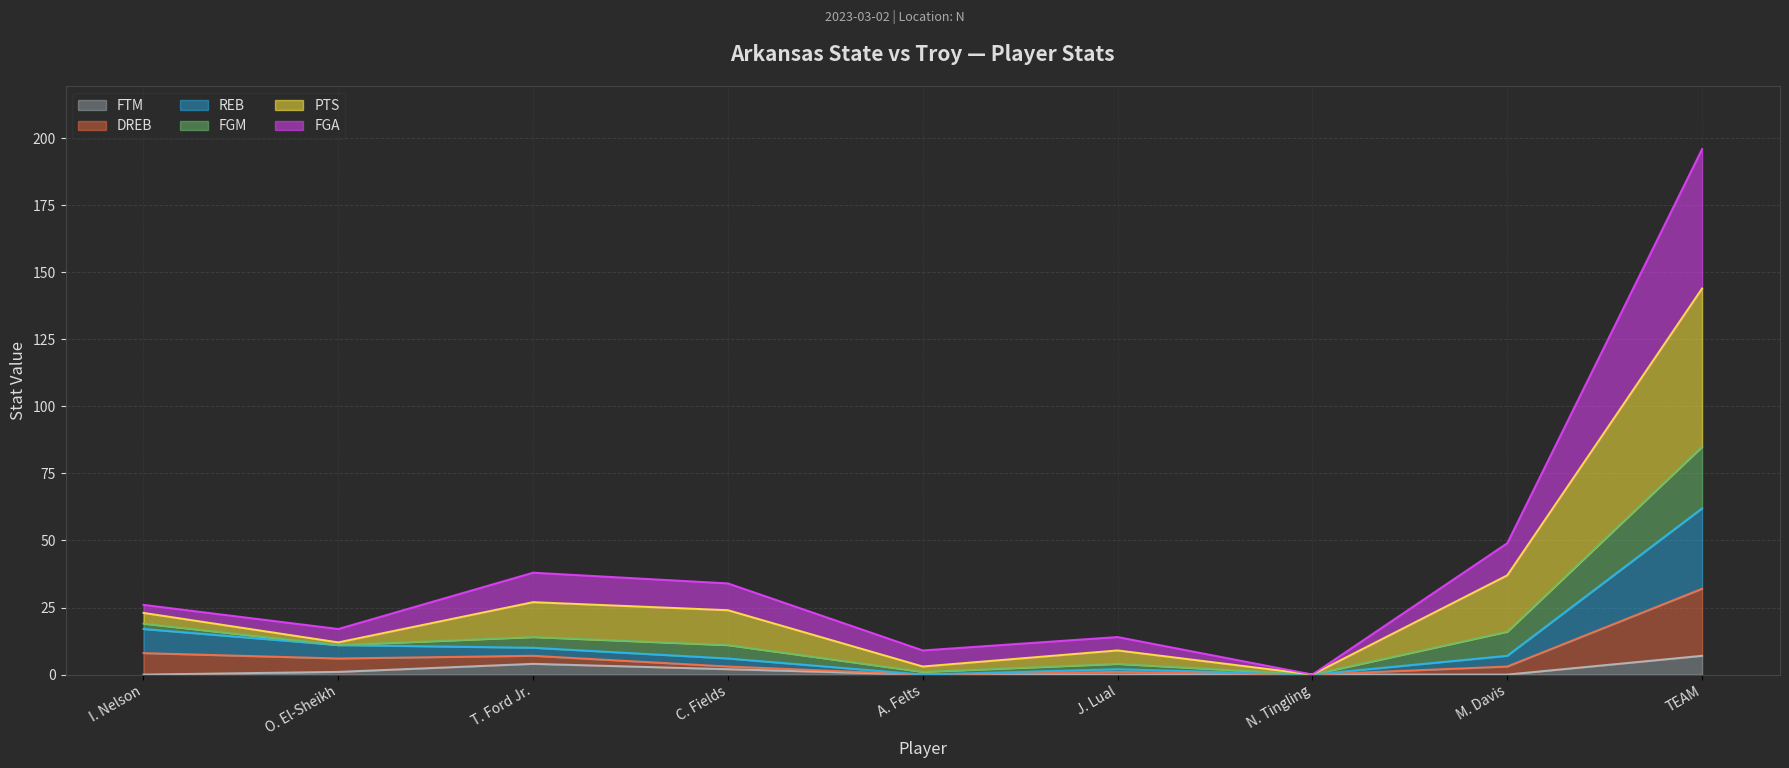

At how many categories does at least one series exceed 147?

1